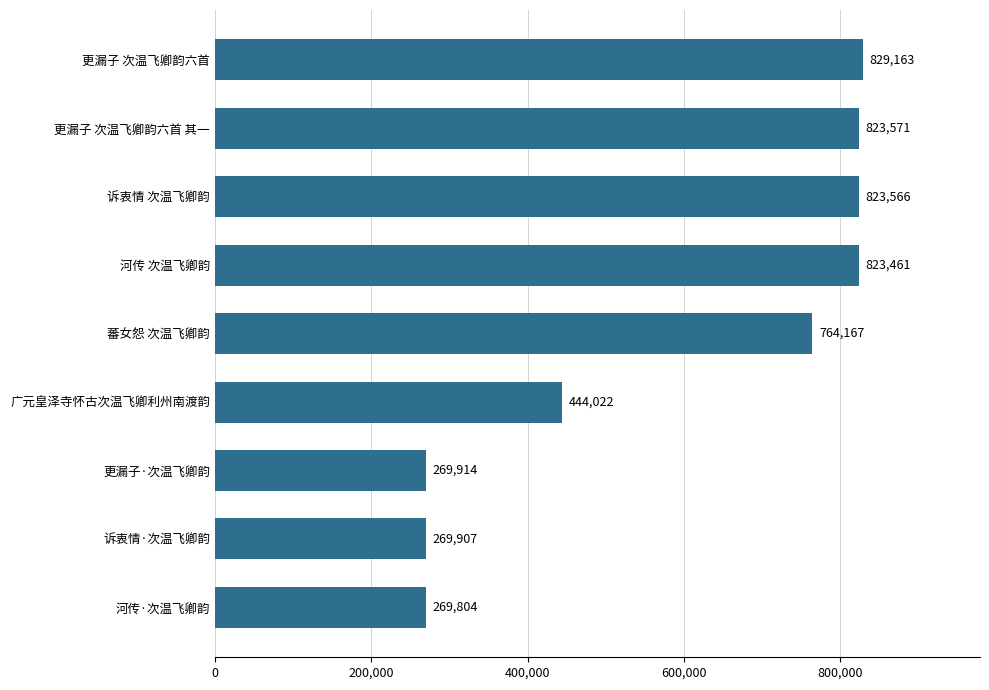

What is the sum of all values?

5317575